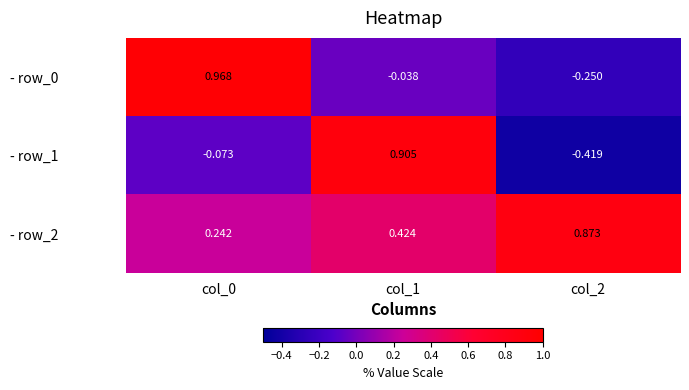

Is the value of - row_0 at col_0 greater than the value of - row_2 at col_1?

Yes